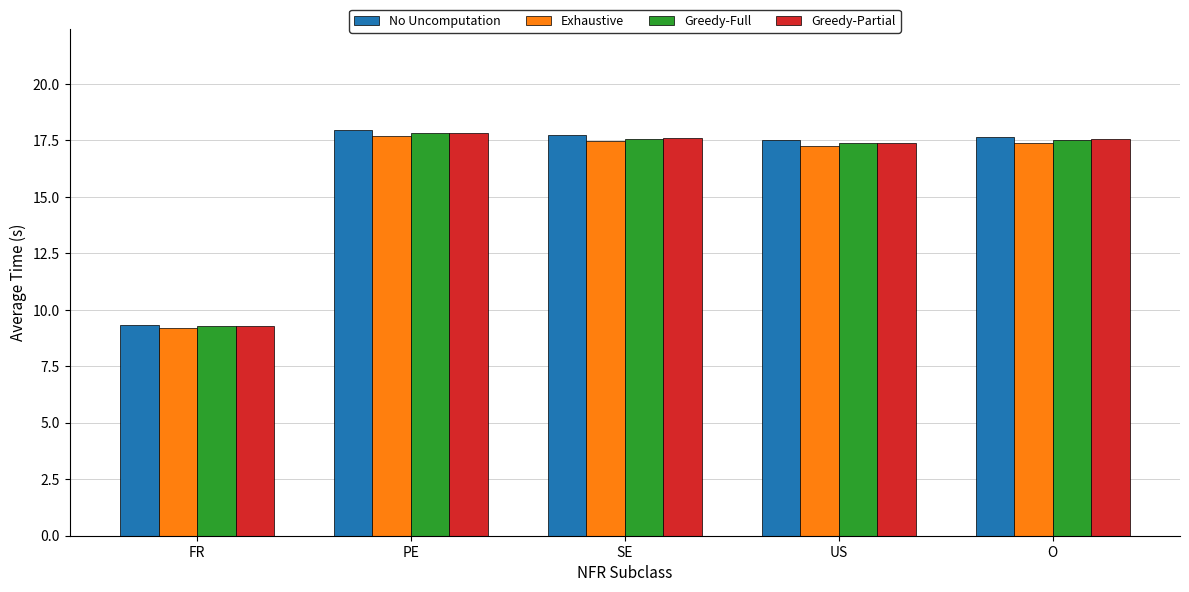

What is the difference between the Exhaustive values at PE and SE?

0.2